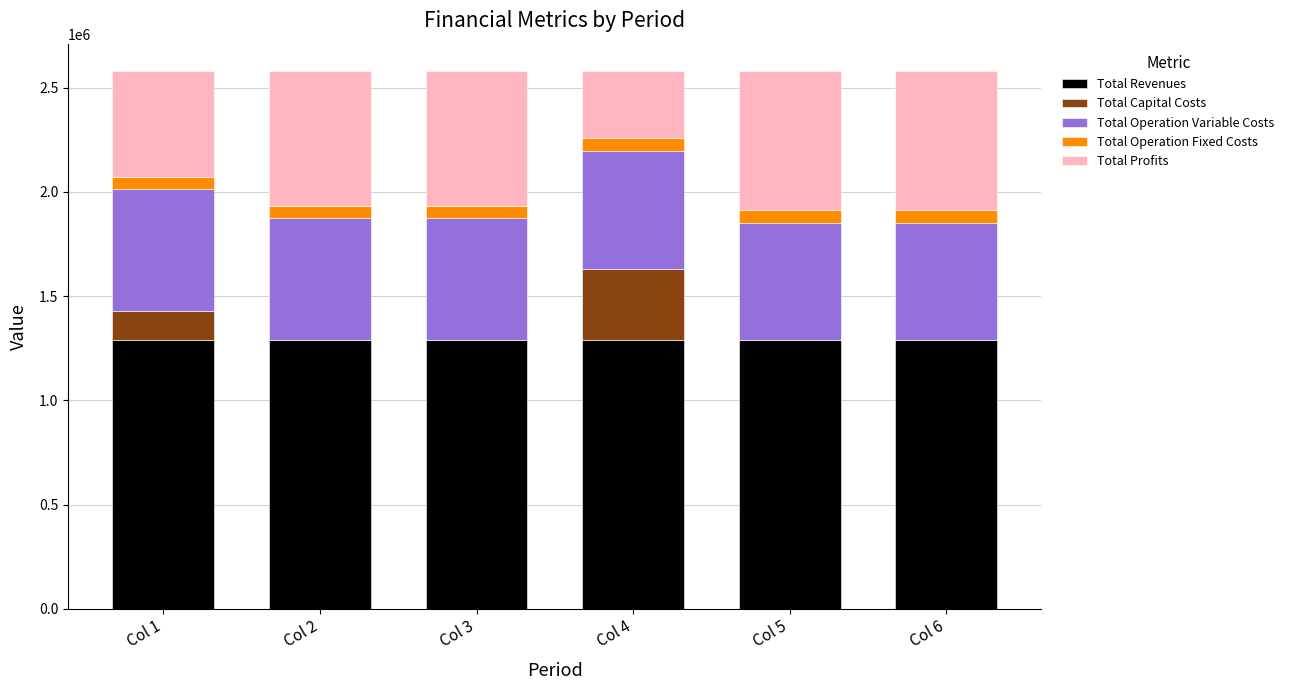

What is the total value across all series at Col 4?

2581722.9